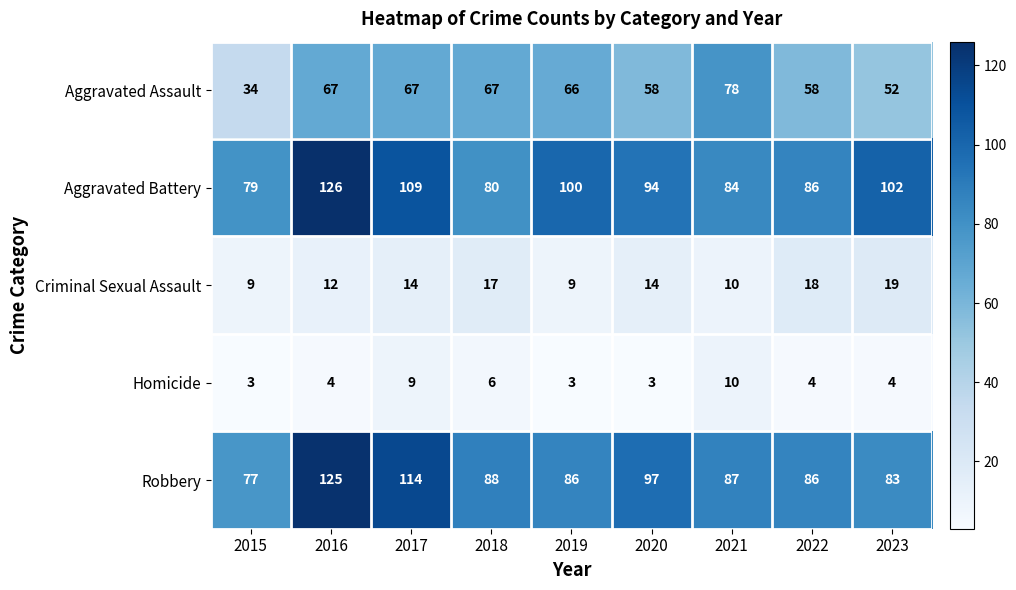

Which label corresponds to the largest value in the chart?

2016